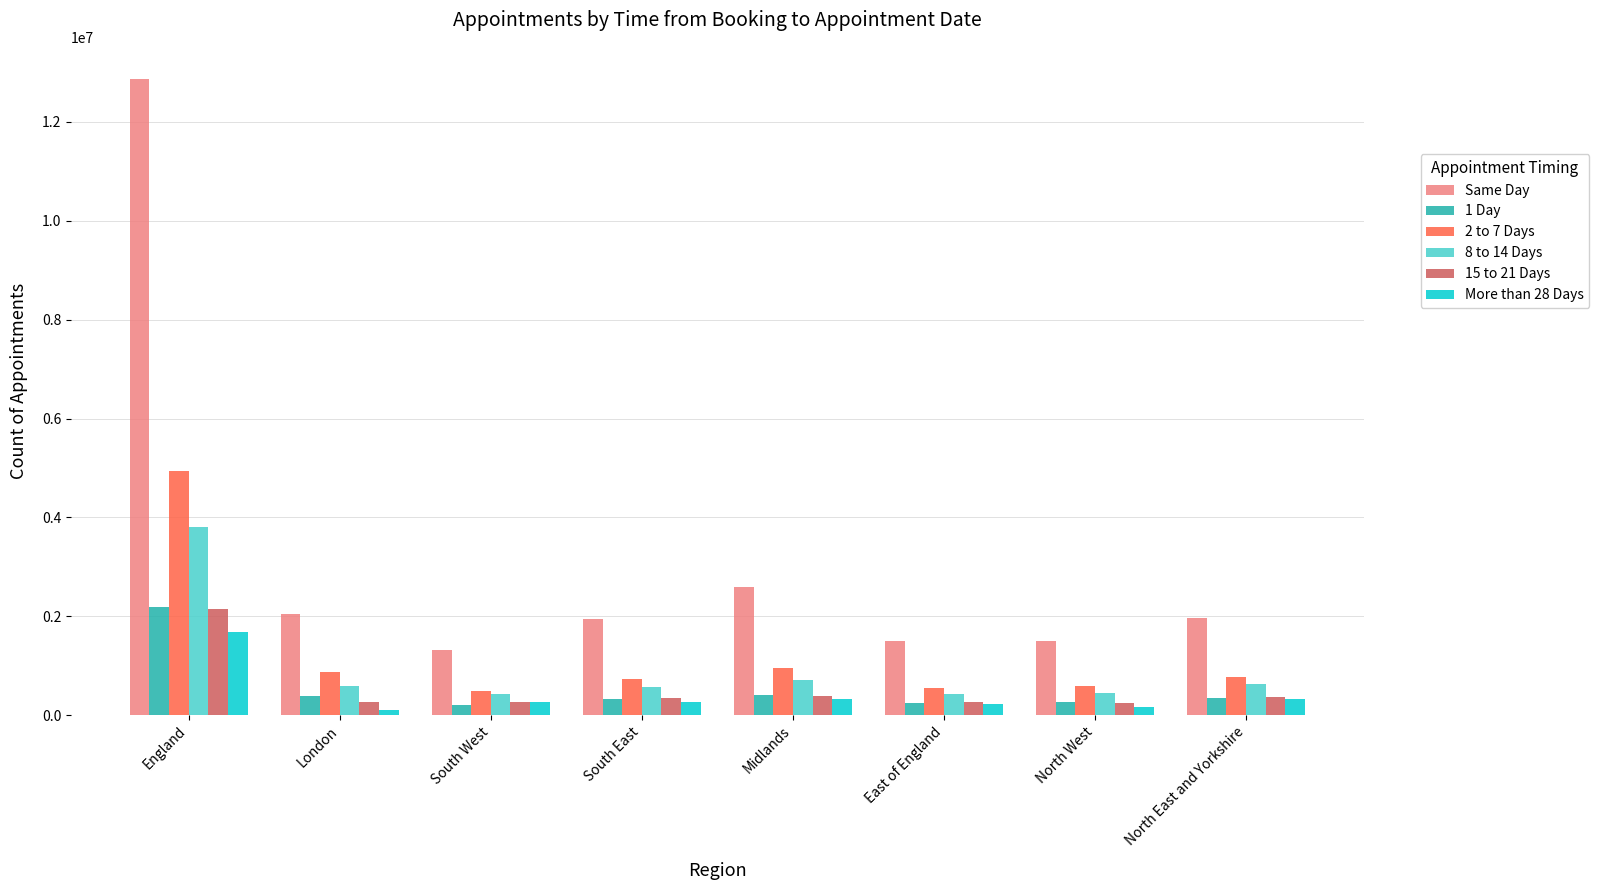

Is the value of 8 to 14 Days at Midlands greater than the value of 15 to 21 Days at South East?

Yes